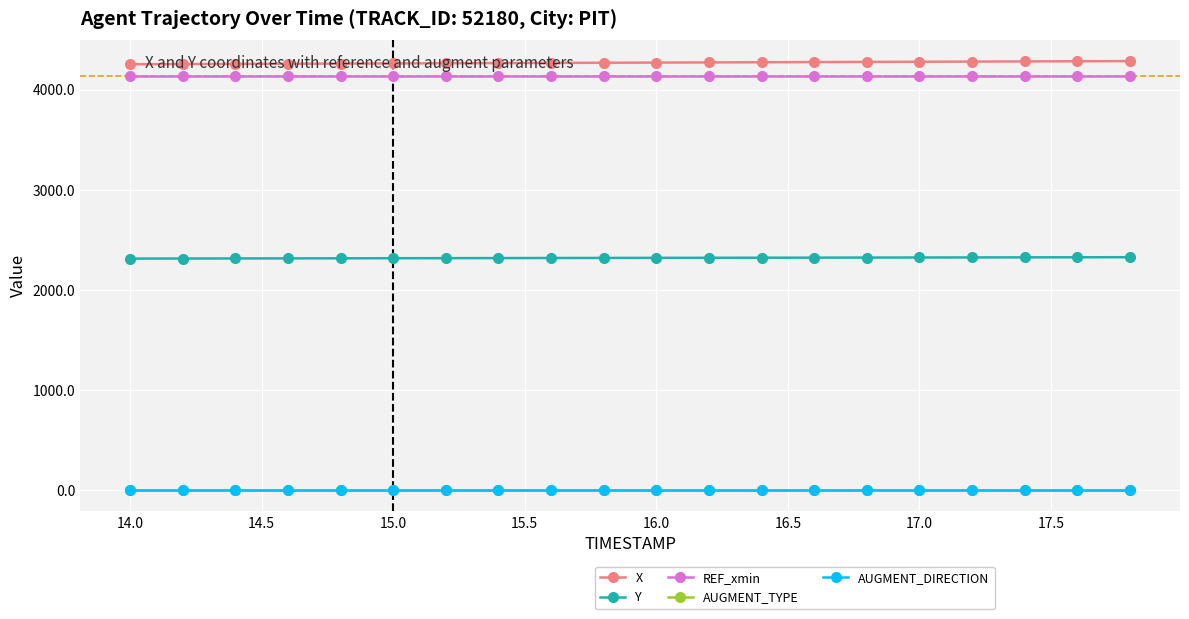

True or false: X and AUGMENT_DIRECTION intersect in this chart.

False